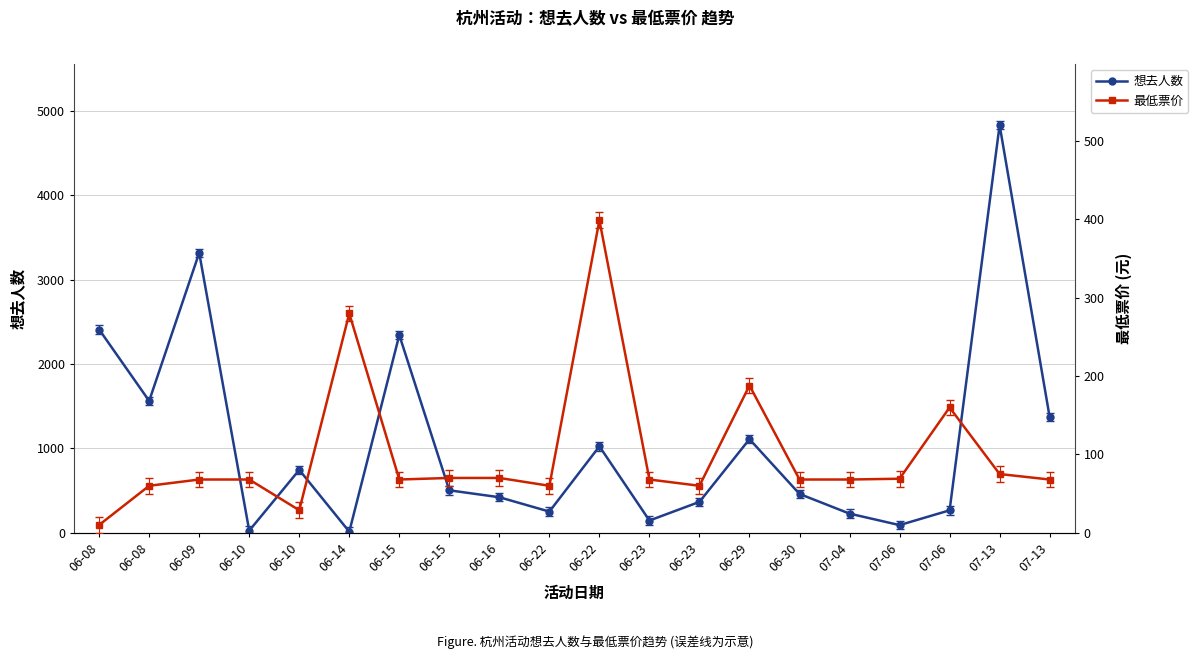

The 想去人数 series shows 311.7 at 07-13. True or false?

False